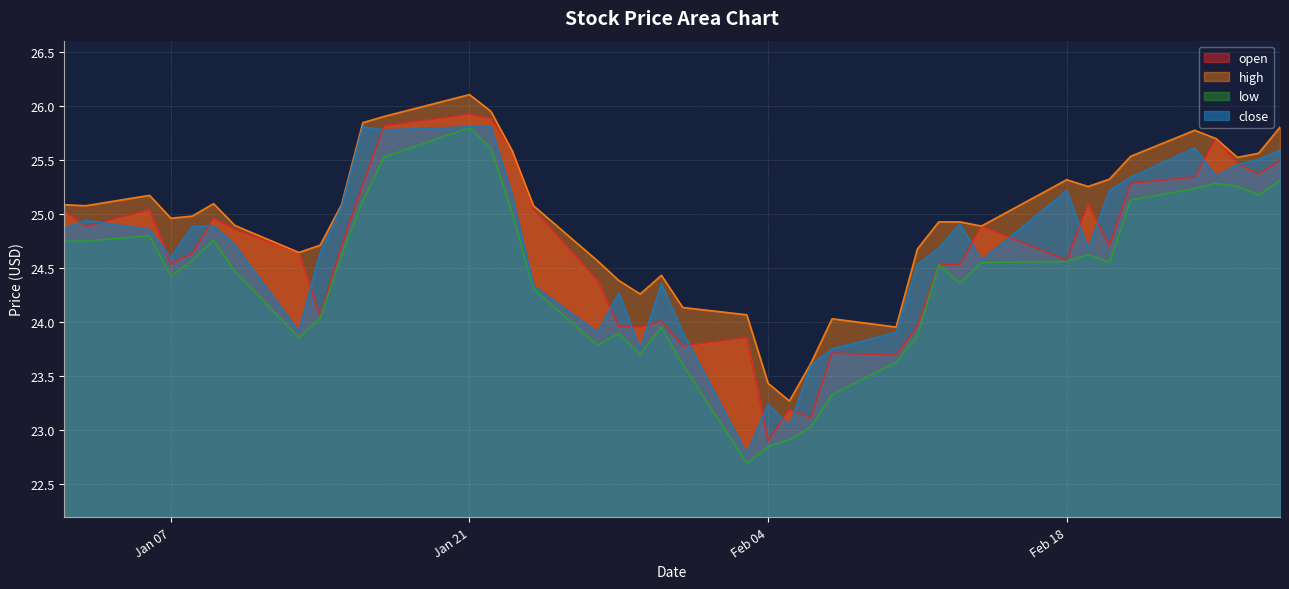

What is the label of the 15th point from the left?

2014-01-23